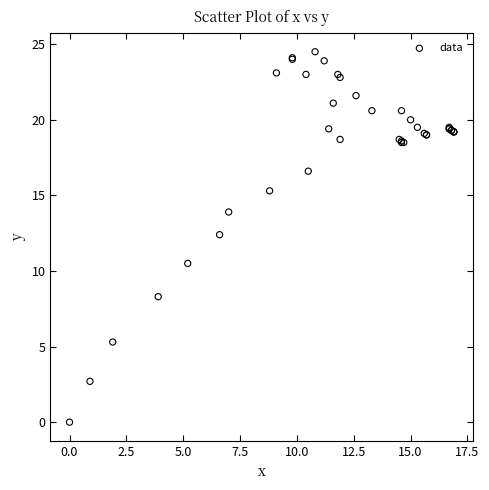

What Y value in the scatter plot is closest to 12?

12.4